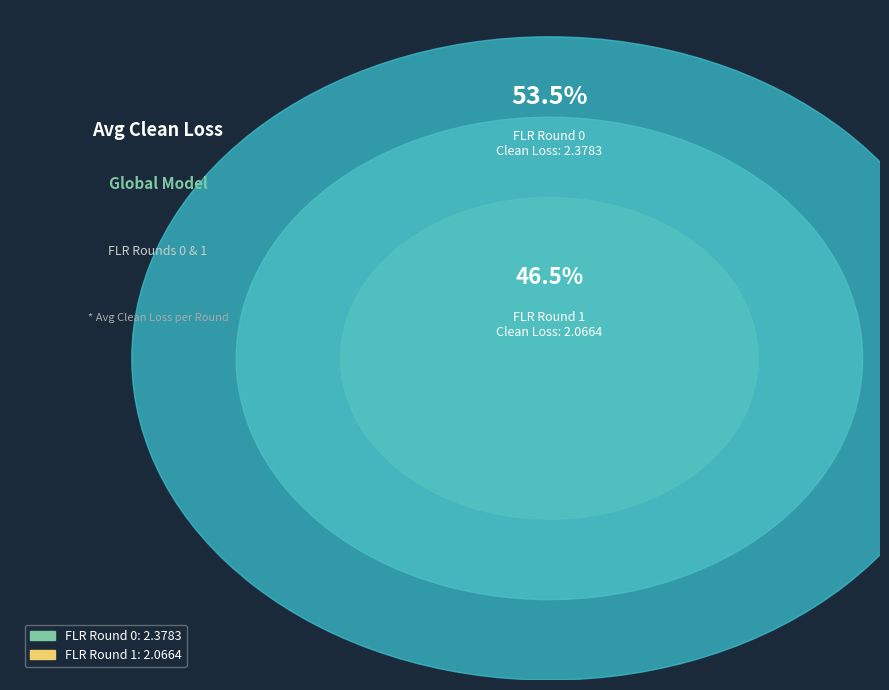

Approximately how many times larger is the value at 1 compared to 0?

0.9